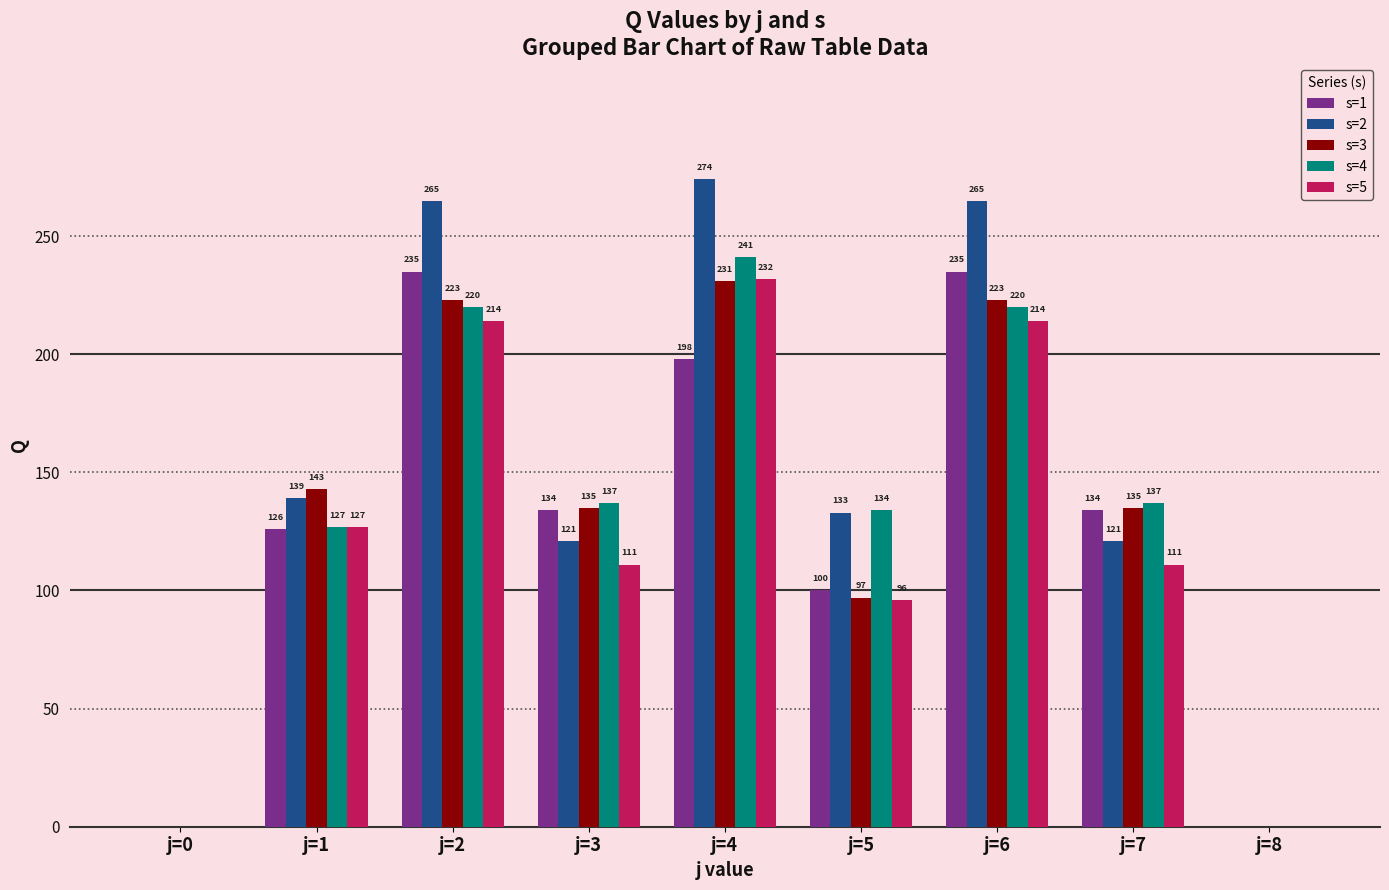

What is the maximum value shown in the chart?

274